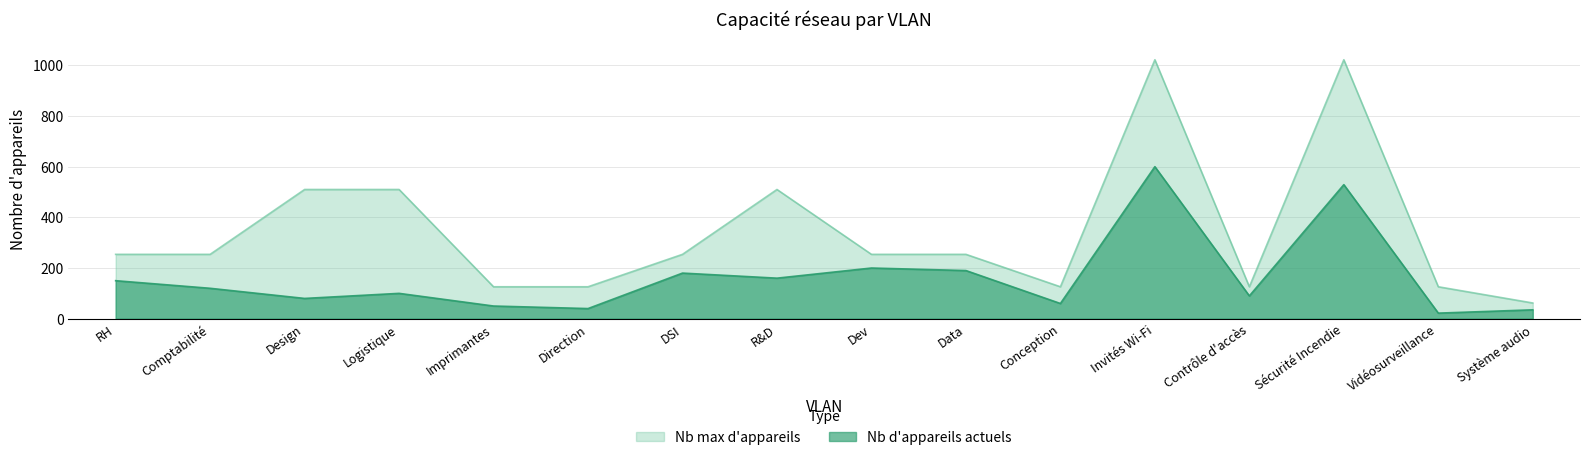

Between DSI and Contrôle d'accès, which series saw the biggest shift?

Nb max d'appareils